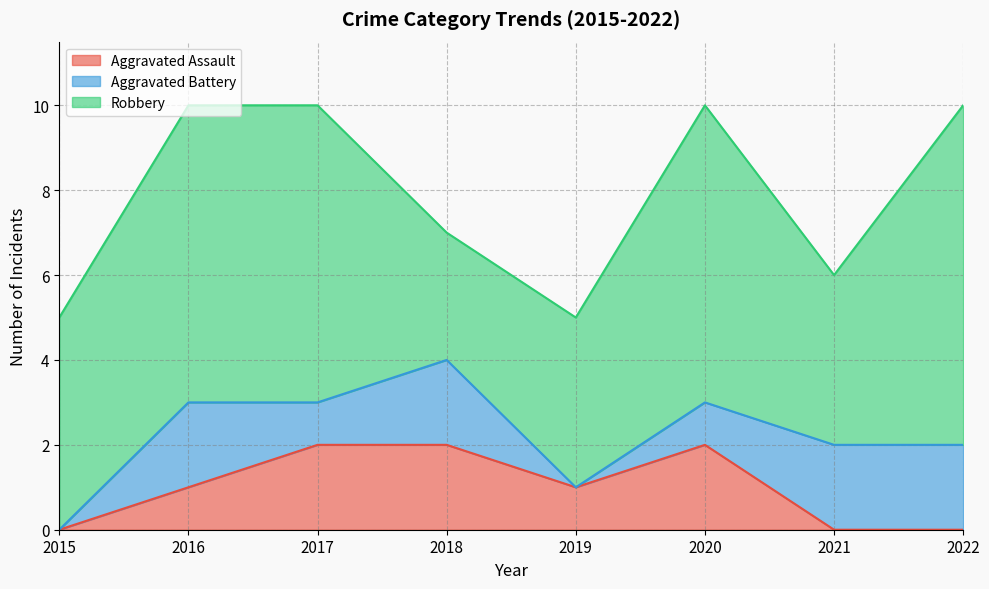

Reading left to right, transcribe all the data shown in this chart.

Aggravated Assault: 0	1	2	2	1	2	0	0
Aggravated Battery: 0	2	1	2	0	1	2	2
Robbery: 5	7	7	3	4	7	4	8